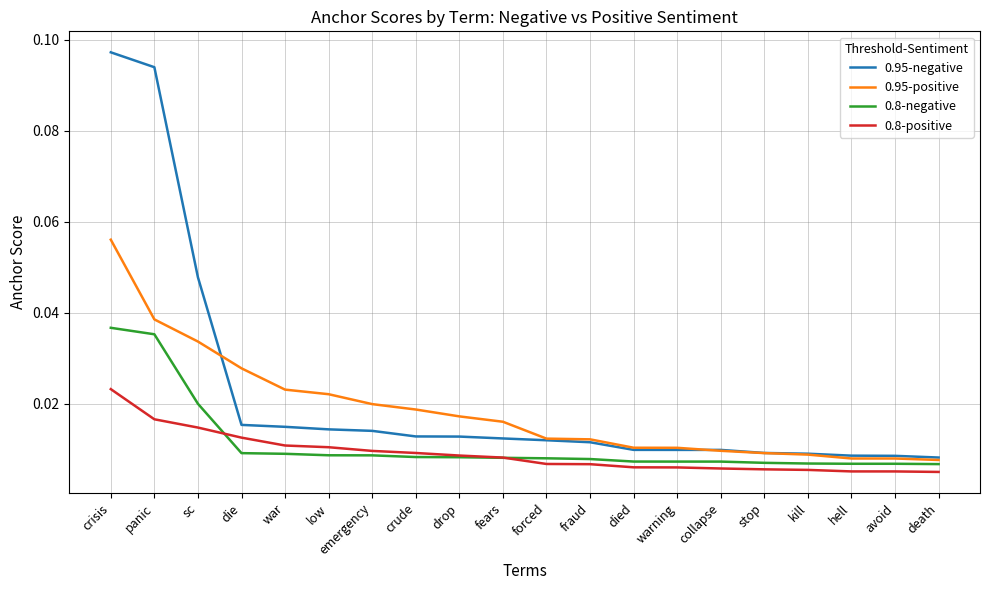

At sc, list the series in order from largest to smallest.

0.95-negative, 0.95-positive, 0.8-negative, 0.8-positive